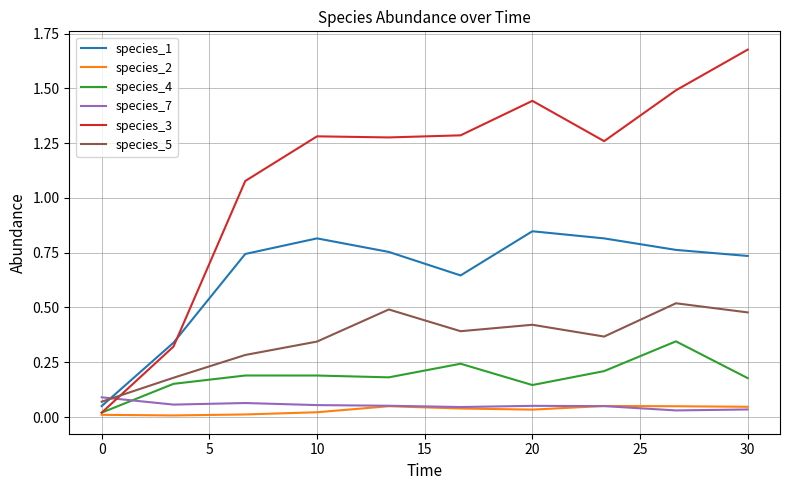

Rank the series by their maximum value, from lowest to highest.

species_2, species_7, species_4, species_5, species_1, species_3